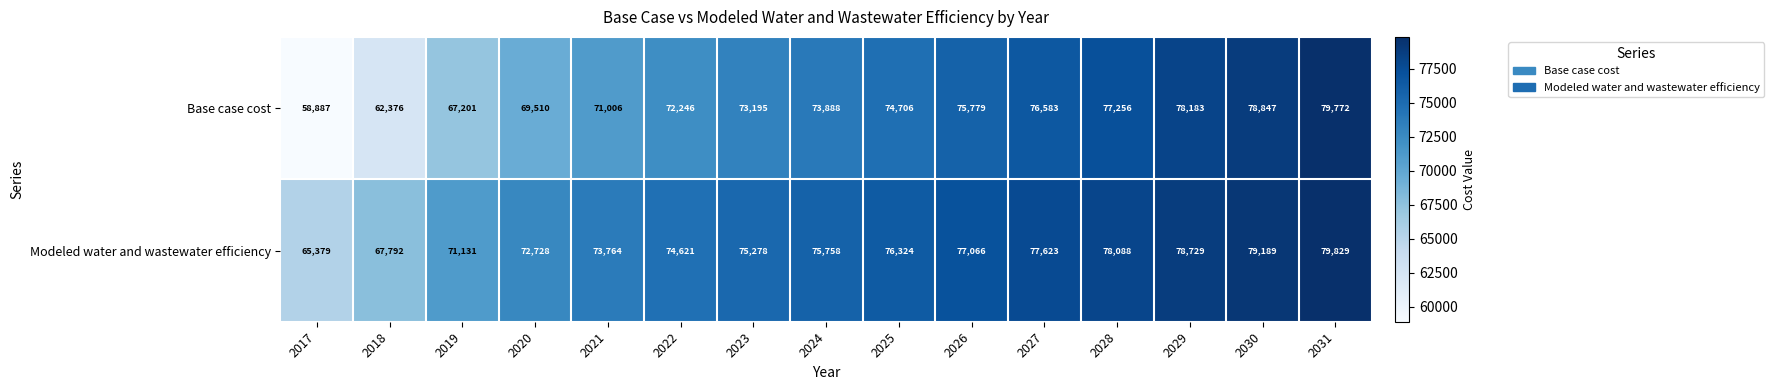

At 2021, list the series in order from largest to smallest.

Modeled water and wastewater efficiency, Base case cost